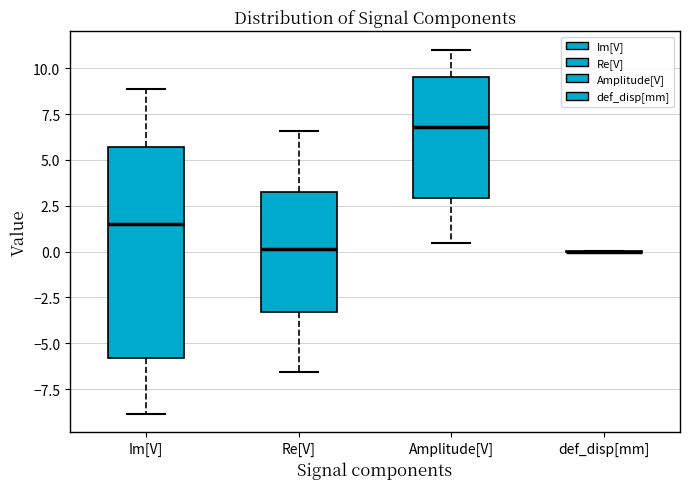

Reading left to right, transcribe this box plot: for each box, give where its median line is, the range the box spans, and where its two whiskers end, as read against the y-axis. The values are not printed on the chart, so give them approximately, as read against the axis.

Im[V]: median 1.5, box -6.0 to 5.5, whiskers -9.0 to 9.0
Re[V]: median 0.0, box -3.5 to 3.0, whiskers -6.5 to 6.5
Amplitude[V]: median 7.0, box 3.0 to 9.5, whiskers 0.5 to 11.0
def_disp[mm]: box collapsed to a line at 0.0, whiskers 0.0 to 0.0